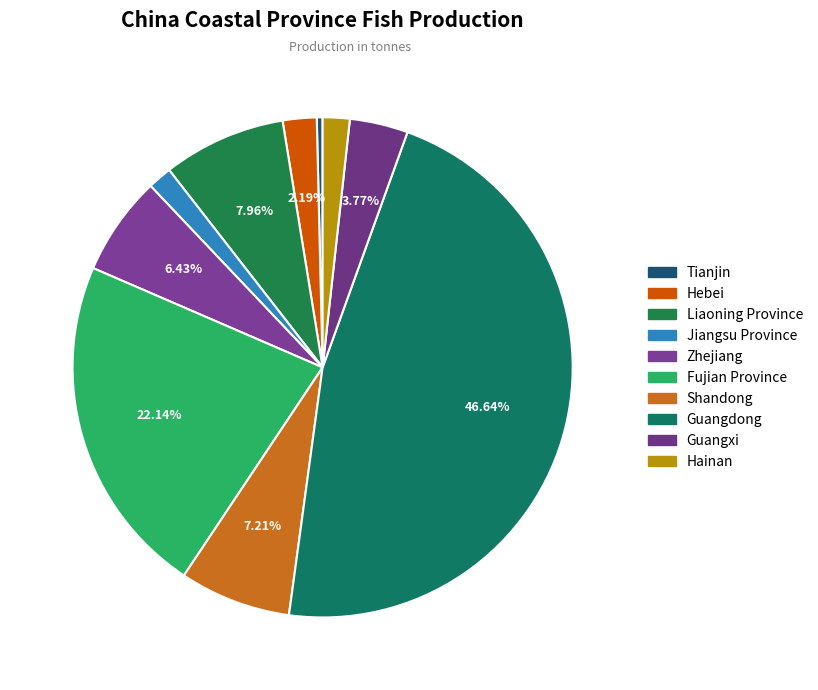

What portion of the pie excludes Liaoning Province?

92.0%